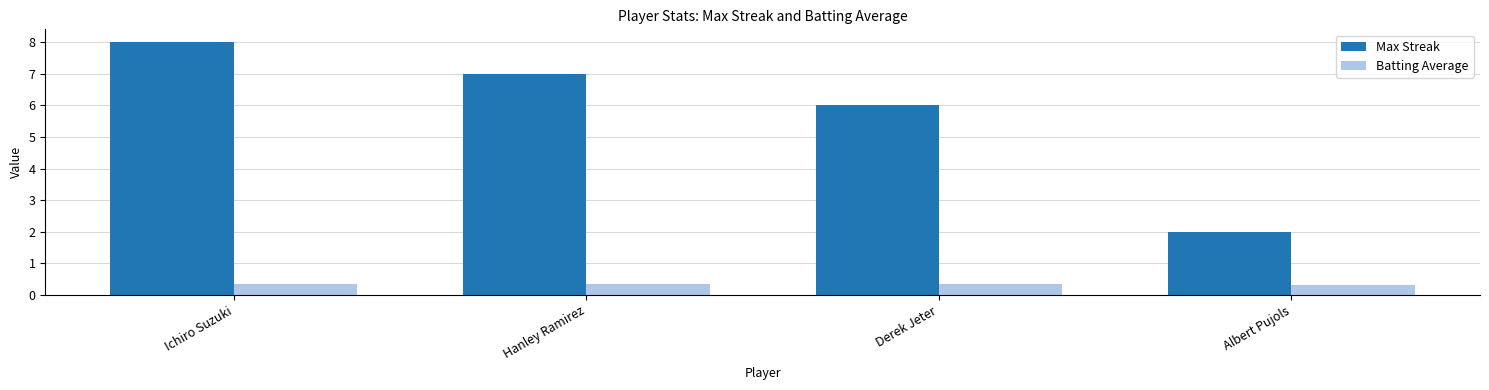

What is the difference between the maximum and minimum values in the Max Streak series?

6.0